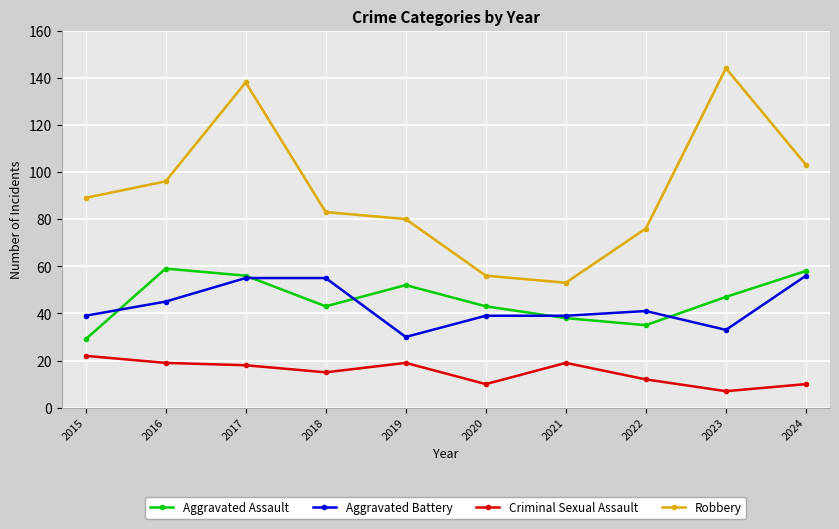

Count the number of categories in the chart.

10